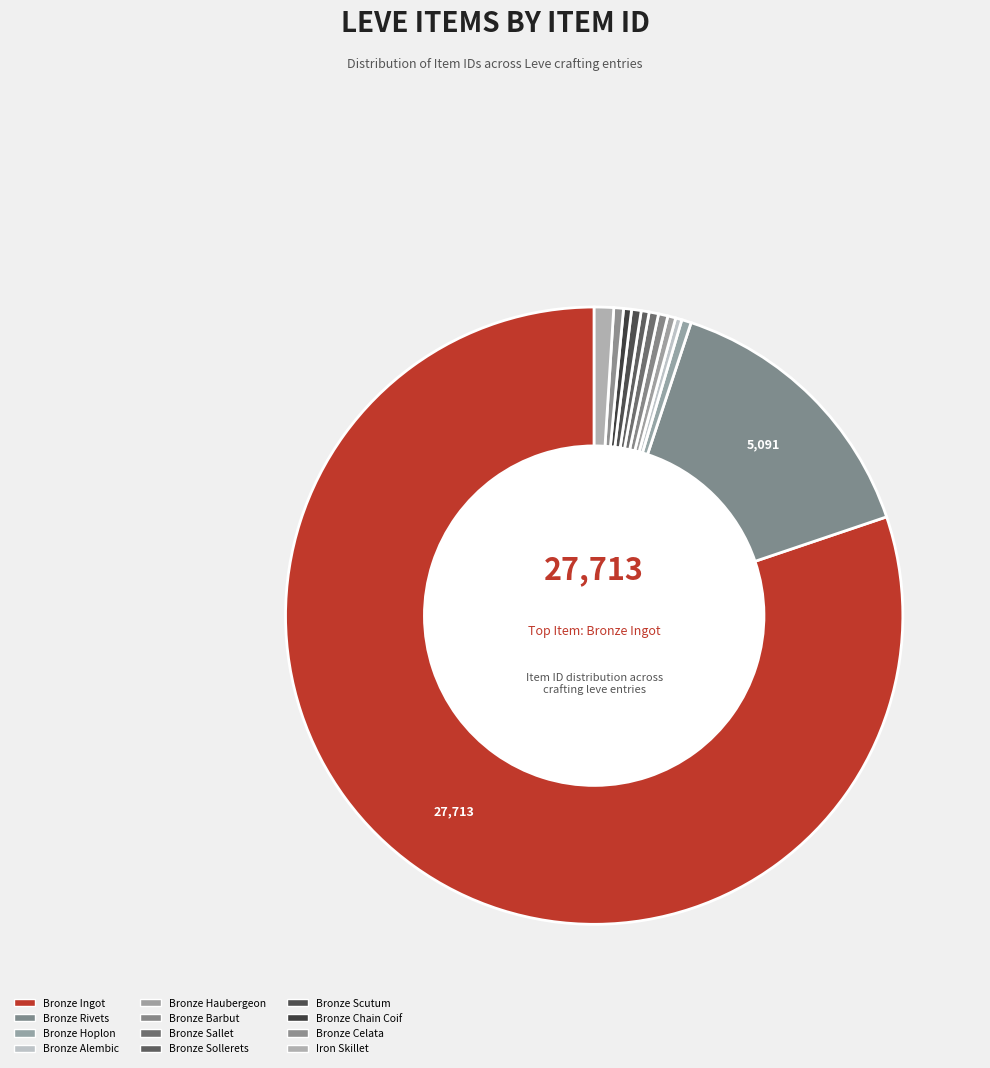

True or false: Bronze Haubergeon accounts for 12% of the total.

False